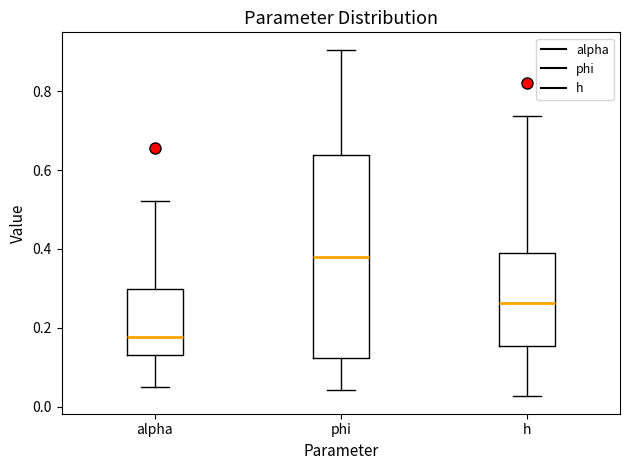

Reading left to right, transcribe this box plot: for each box, give where its median line is, the range the box spans, and where its two whiskers end, as read against the y-axis. The values are not printed on the chart, so give them approximately, as read against the axis.

alpha: median 0.18, box 0.14 to 0.30, whiskers 0.06 to 0.52
phi: median 0.38, box 0.12 to 0.64, whiskers 0.04 to 0.90
h: median 0.26, box 0.16 to 0.40, whiskers 0.02 to 0.74